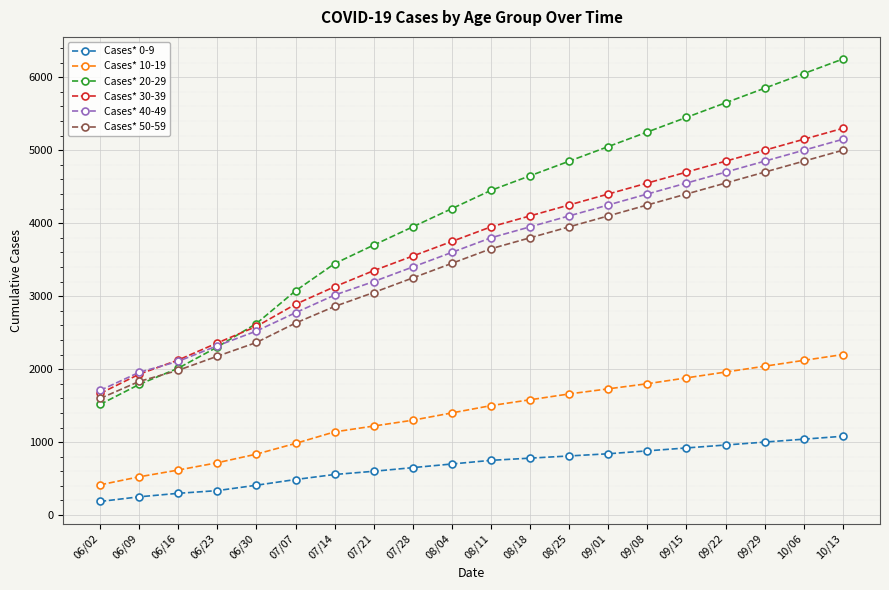

What is the difference between the maximum and minimum values in the Cases* 20-29 series?

4734